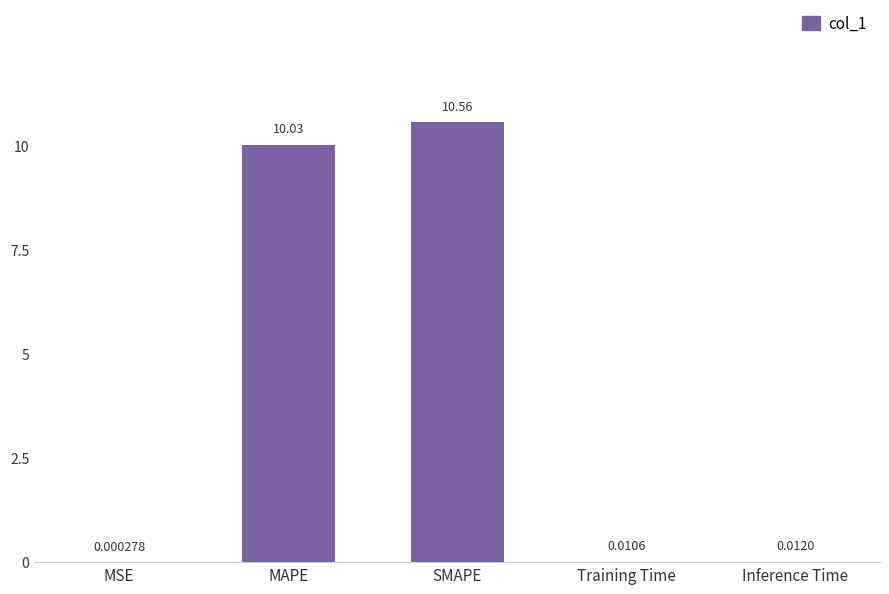

What is the sum of all values?

20.6